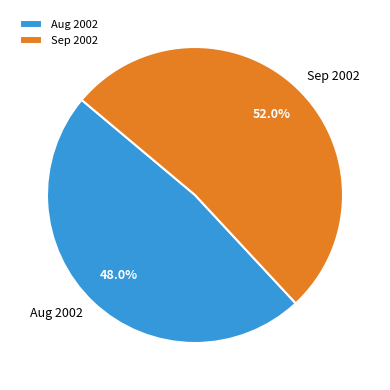

What is the ratio of the value at Aug 2002 to the value at Sep 2002?

0.9